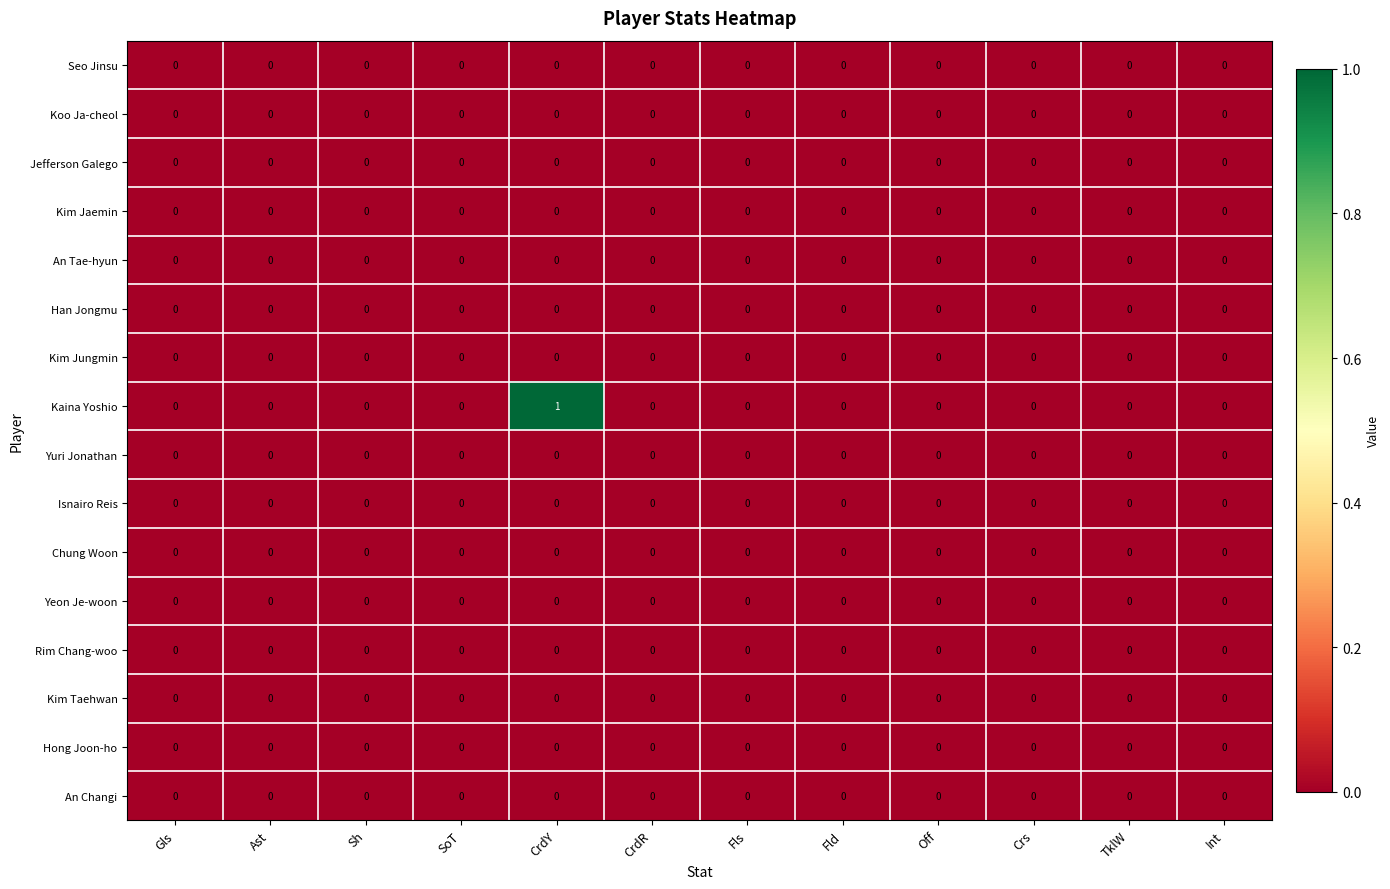

At which category is the sum across all series the highest?

CrdY